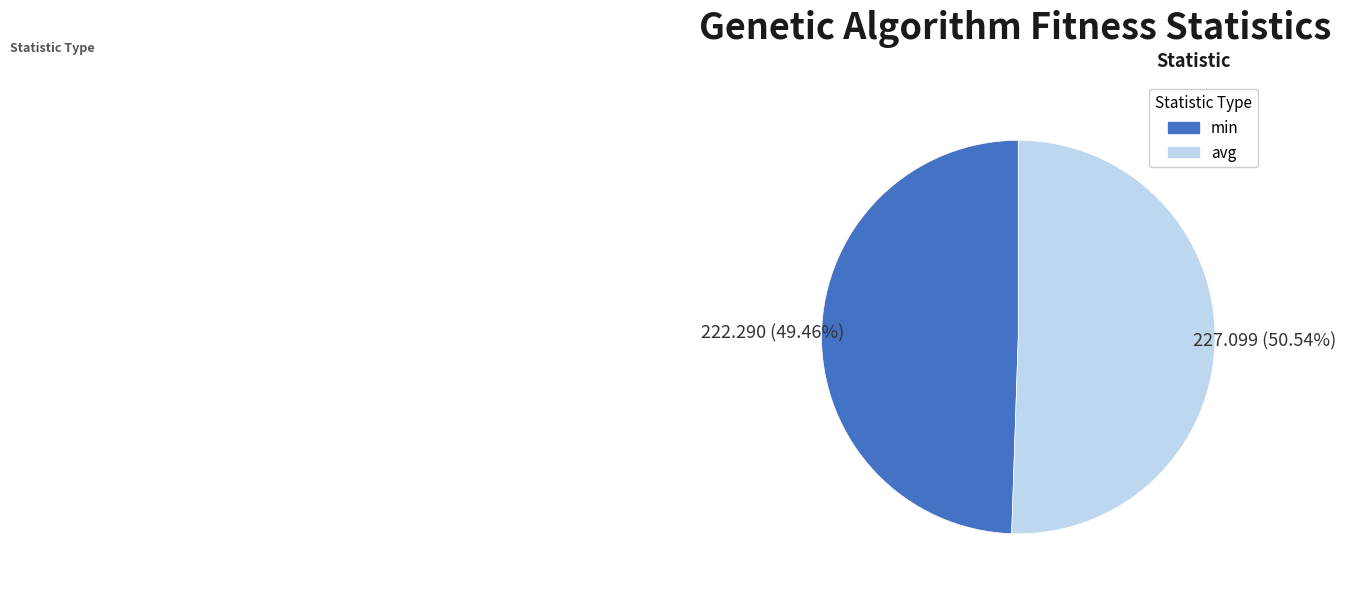

Approximately how many times larger is the value at min compared to avg?

1.0